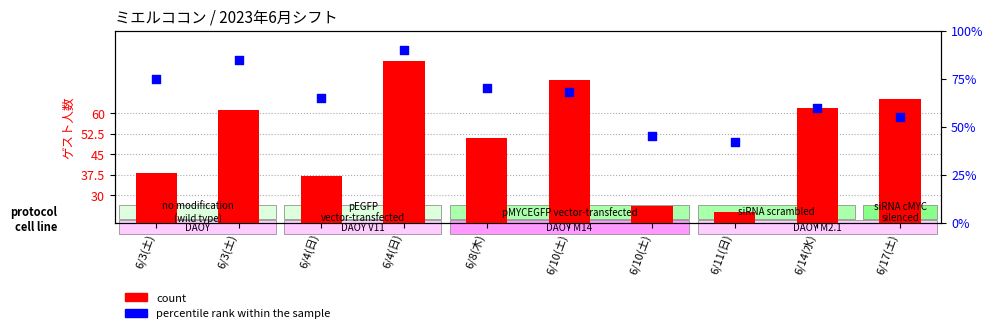

What are all the series names shown in the legend?

count, percentile rank within the sample